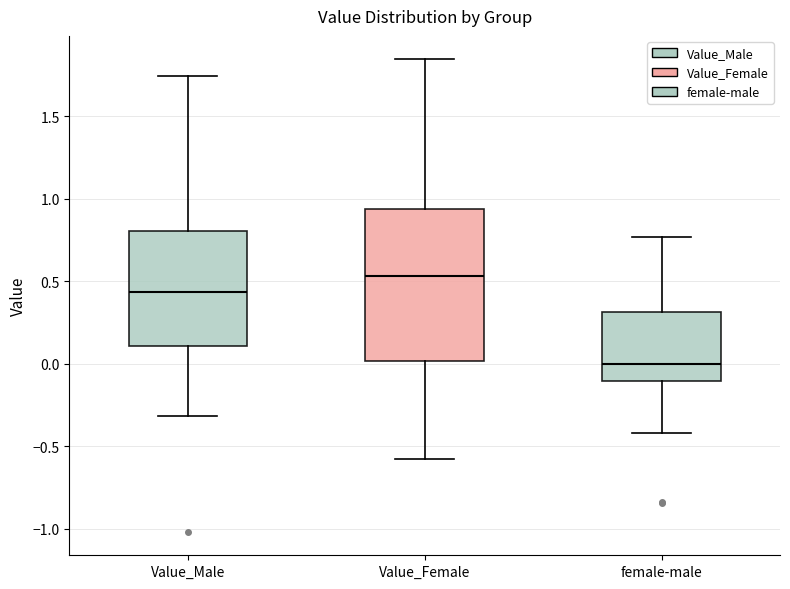

Comparing the boxes themselves (not the whiskers), which one is the tallest?

Value_Female